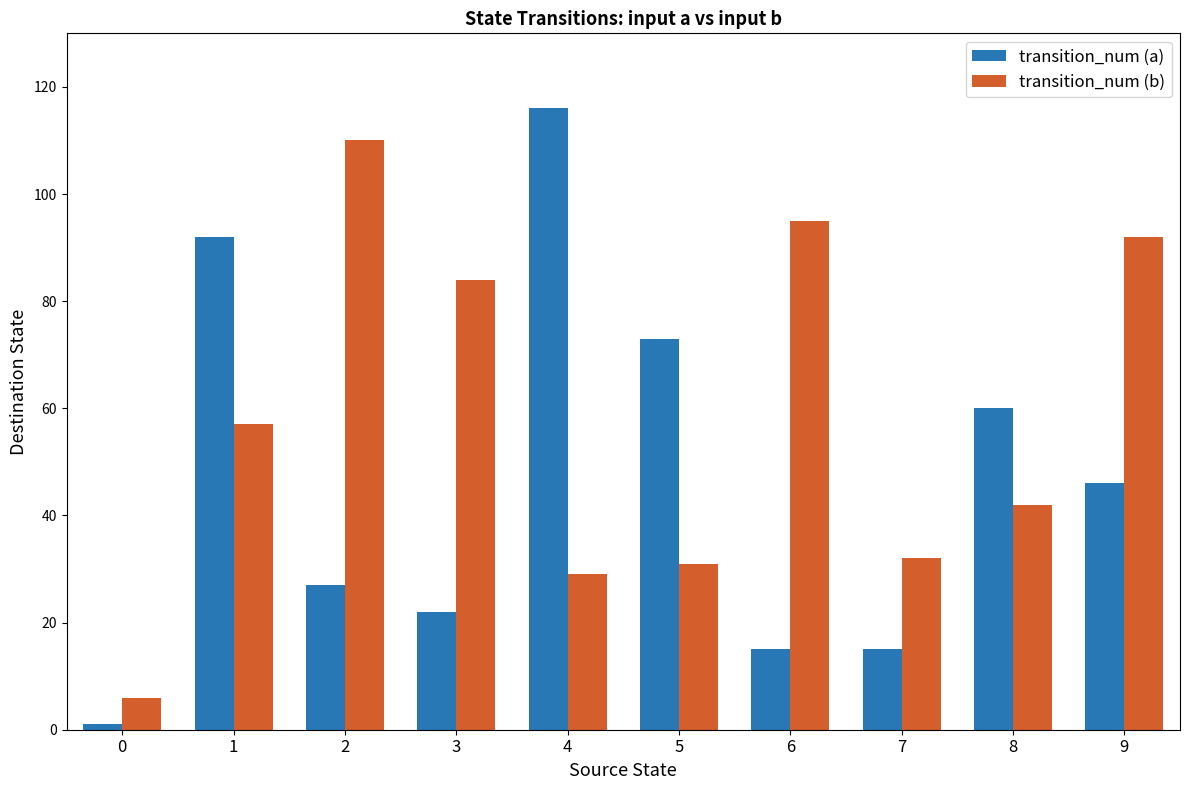

What is the average value of the transition_num (a) series?

47